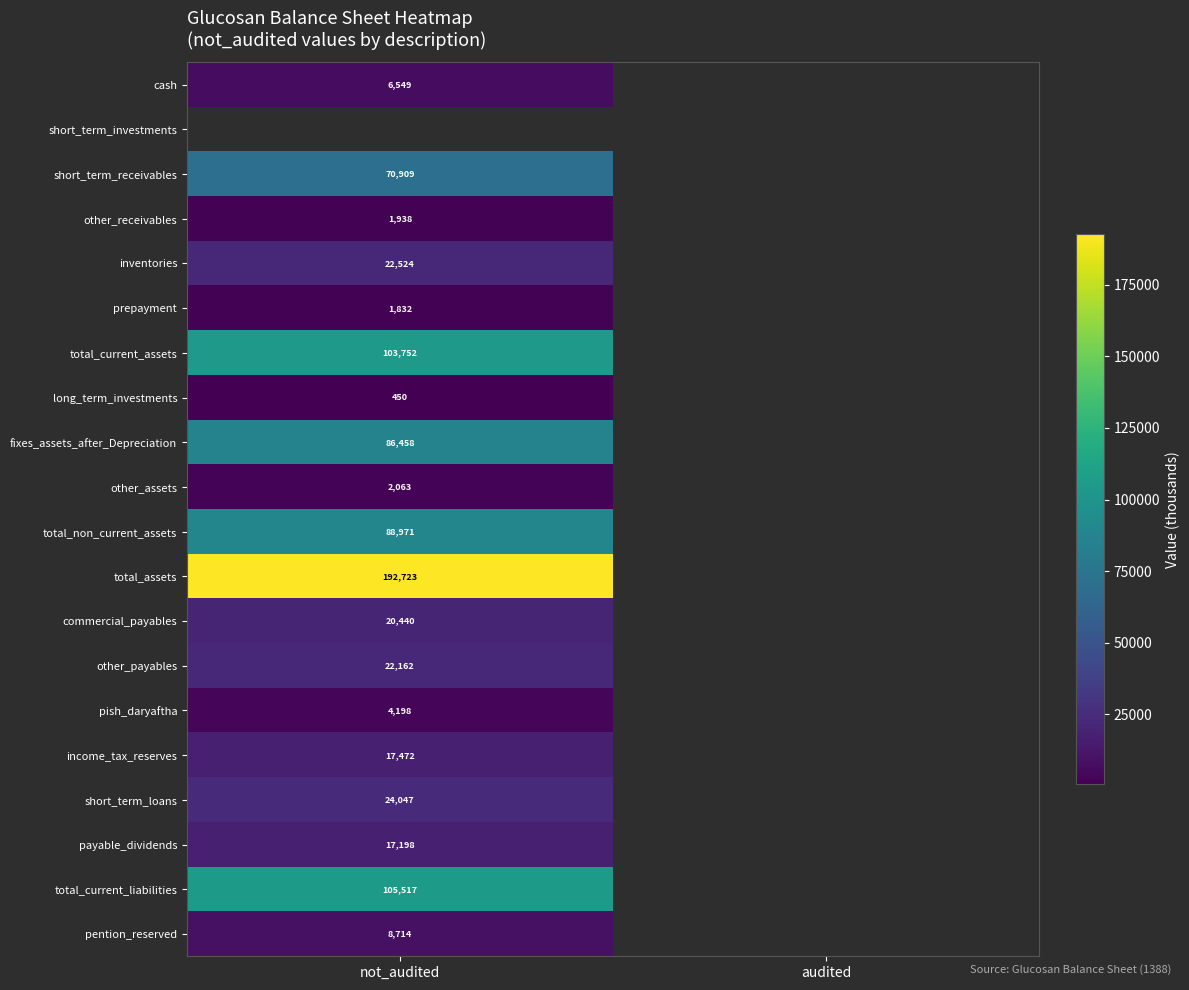

At how many categories does at least one series exceed 12078?

1